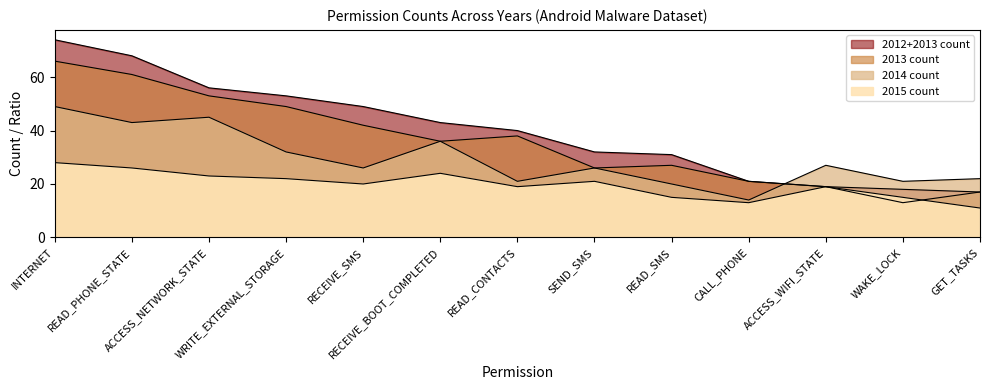

Reading left to right, extract all data points from this chart.

2012+2013 count: INTERNET=74	READ_PHONE_STATE=68	ACCESS_NETWORK_STATE=56	WRITE_EXTERNAL_STORAGE=53	RECEIVE_SMS=49	RECEIVE_BOOT_COMPLETED=43	READ_CONTACTS=40	SEND_SMS=32	READ_SMS=31	CALL_PHONE=21	ACCESS_WIFI_STATE=19	WAKE_LOCK=18	GET_TASKS=17
2013 count: INTERNET=66	READ_PHONE_STATE=61	ACCESS_NETWORK_STATE=53	WRITE_EXTERNAL_STORAGE=49	RECEIVE_SMS=42	RECEIVE_BOOT_COMPLETED=36	READ_CONTACTS=38	SEND_SMS=26	READ_SMS=27	CALL_PHONE=21	ACCESS_WIFI_STATE=19	WAKE_LOCK=13	GET_TASKS=17
2014 count: INTERNET=49	READ_PHONE_STATE=43	ACCESS_NETWORK_STATE=45	WRITE_EXTERNAL_STORAGE=32	RECEIVE_SMS=26	RECEIVE_BOOT_COMPLETED=36	READ_CONTACTS=21	SEND_SMS=26	READ_SMS=20	CALL_PHONE=14	ACCESS_WIFI_STATE=27	WAKE_LOCK=21	GET_TASKS=22
2015 count: INTERNET=28	READ_PHONE_STATE=26	ACCESS_NETWORK_STATE=23	WRITE_EXTERNAL_STORAGE=22	RECEIVE_SMS=20	RECEIVE_BOOT_COMPLETED=24	READ_CONTACTS=19	SEND_SMS=21	READ_SMS=15	CALL_PHONE=13	ACCESS_WIFI_STATE=19	WAKE_LOCK=15	GET_TASKS=11